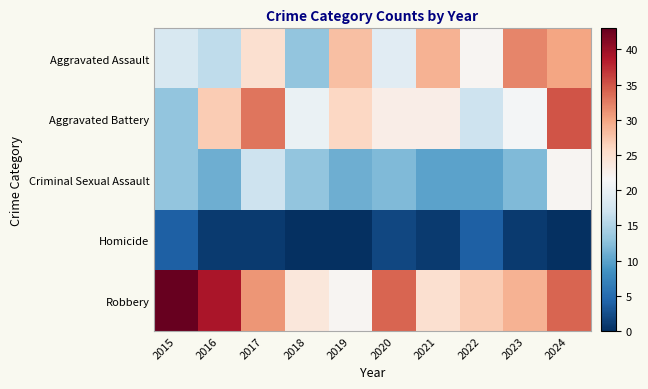

How many data points does each series have?

10